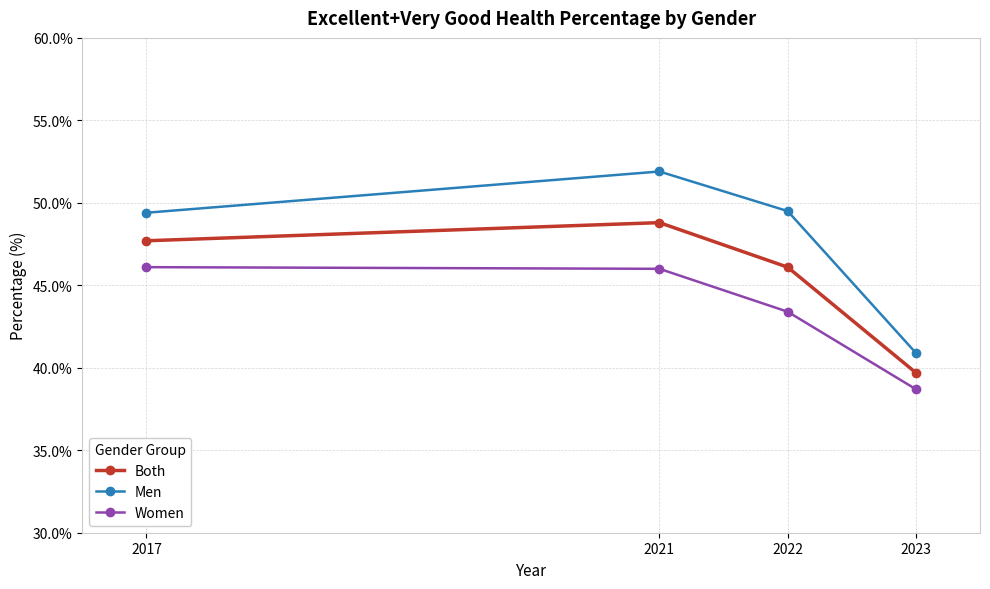

Which series has the largest range (max minus min)?

Men